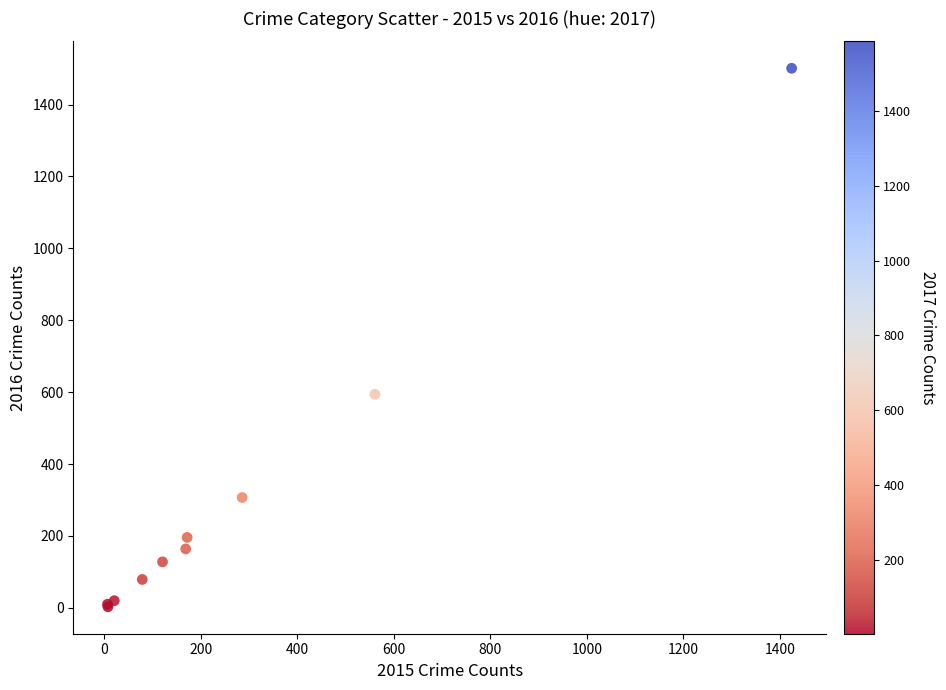

What Y value in the scatter plot is closest to 752?

594